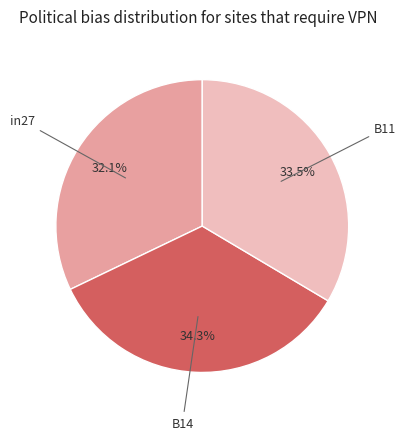

Is there a majority slice in this chart?

No